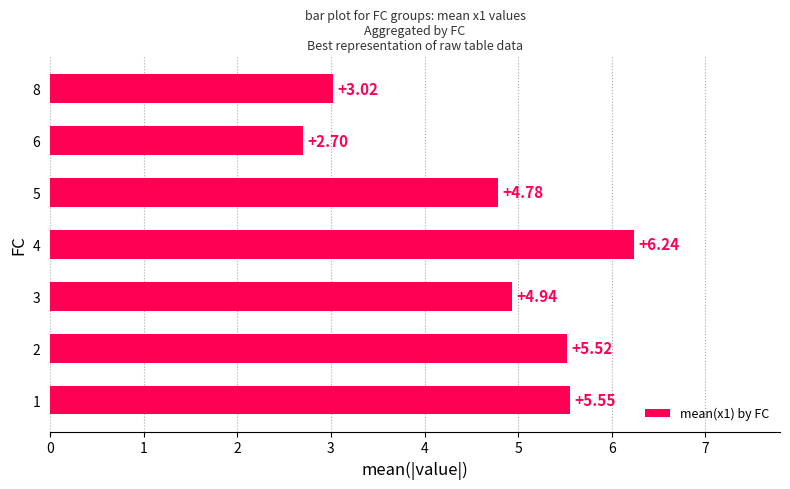

How many categories are shown in the chart?

7